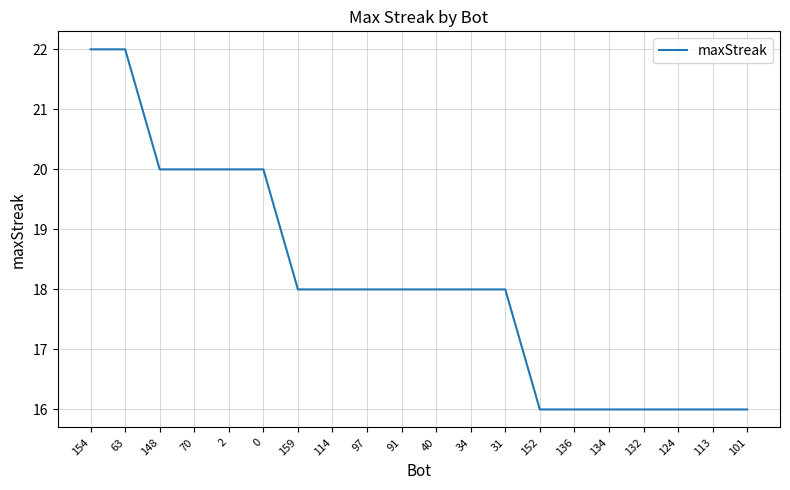

What is the greatest value displayed?

22